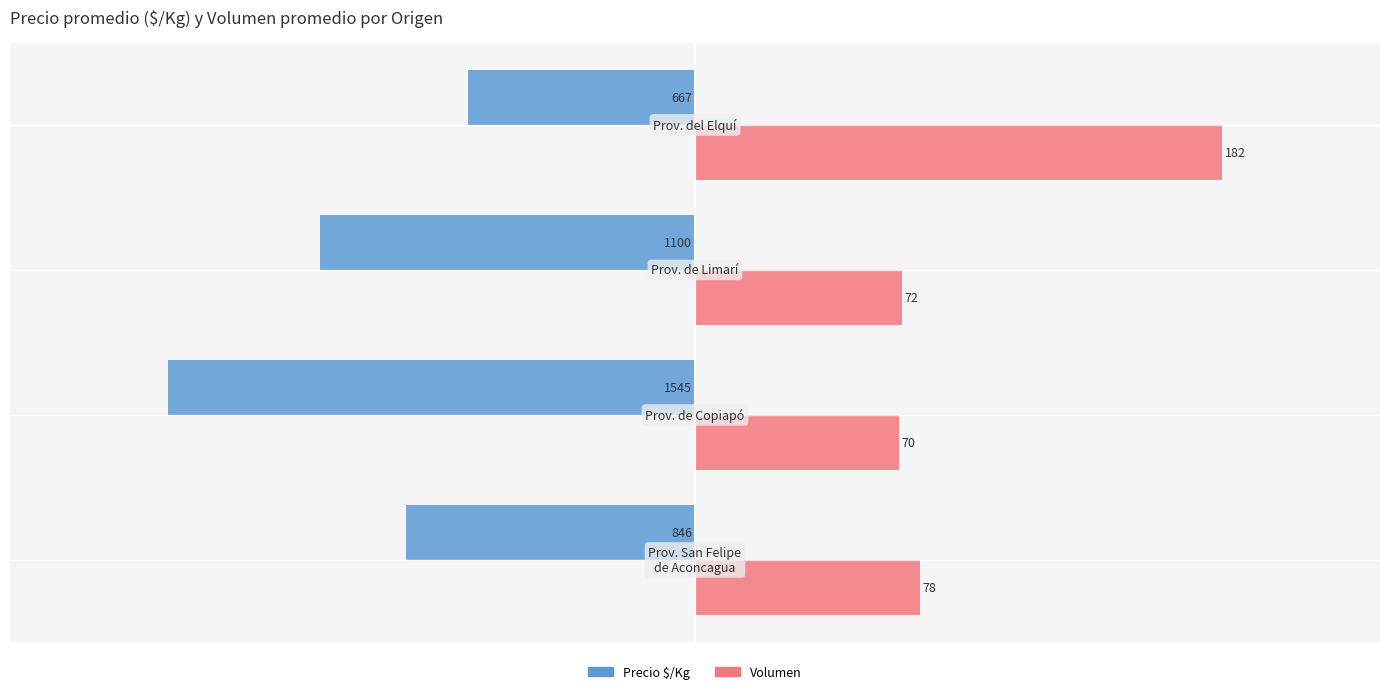

What are all the series names shown in the legend?

Precio $/Kg, Volumen